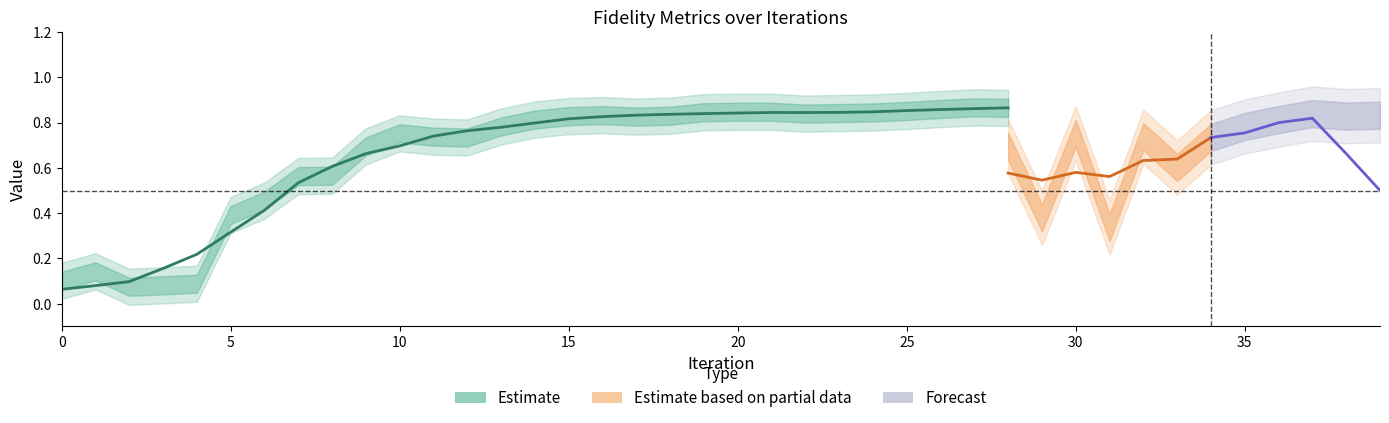

The value of fidelities at 12 is 0.3. True or false?

False